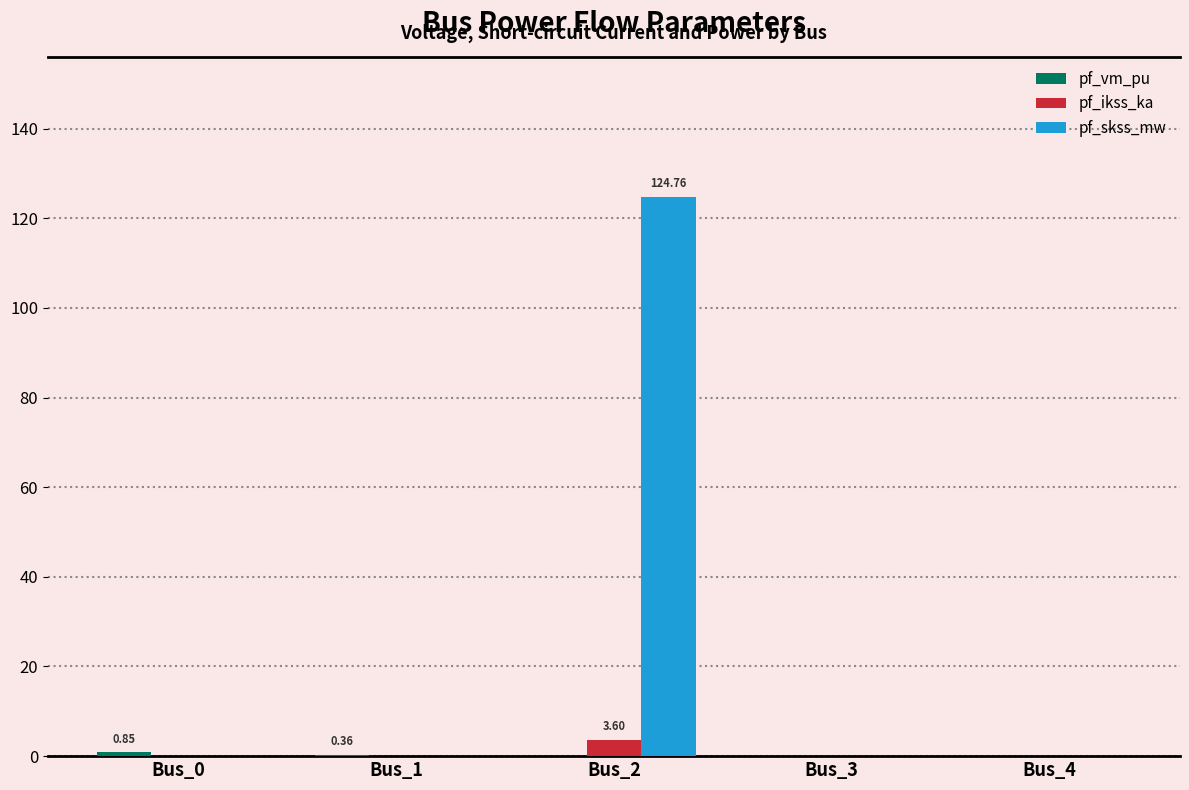

Which label corresponds to the largest value in the chart?

Bus_2